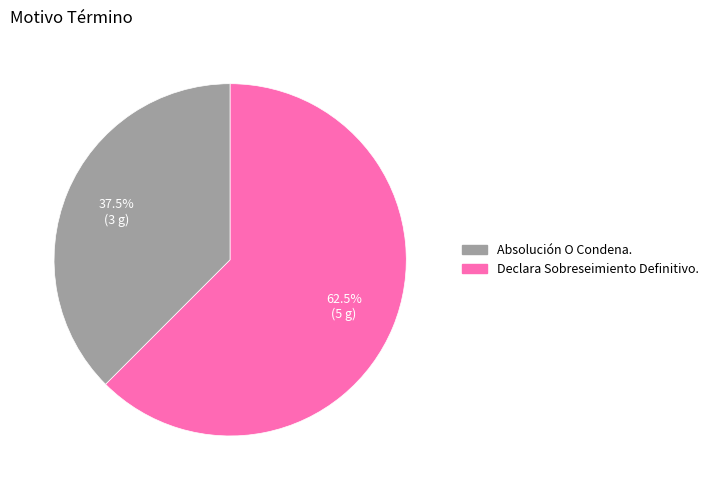

How many segments does this pie chart have?

2